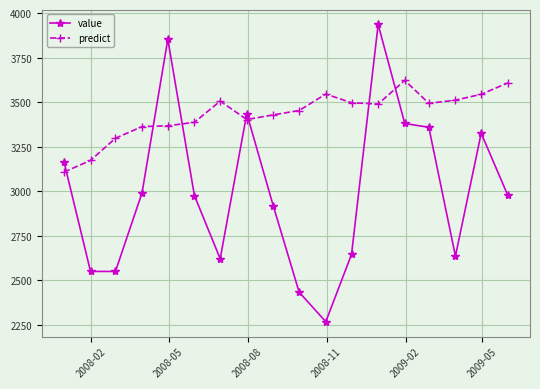

How many data points does each series have?

18